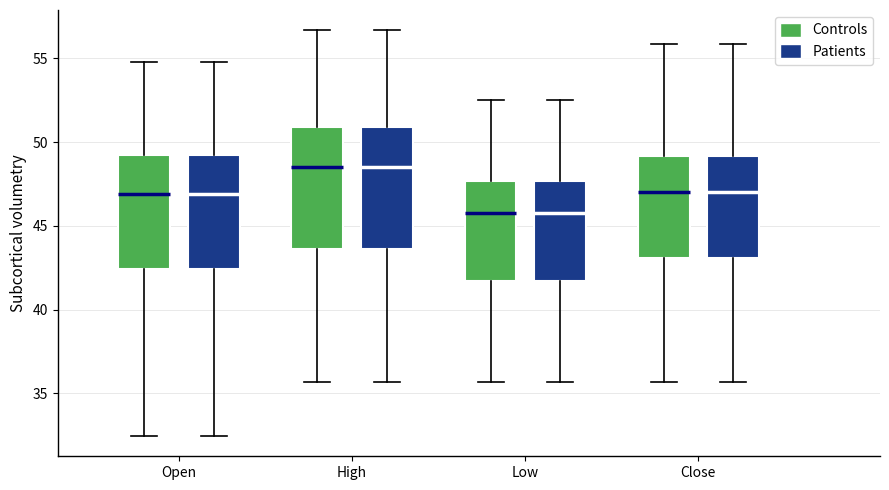

Reading left to right, read every box against the y-axis: the position of its median line, the range the box covers, and the ends of its whiskers. The values are not printed on the chart, so give them approximately, as read against the axis.

Open (Controls): median 47.0, box 42.5 to 49.0, whiskers 32.5 to 55.0
Open (Patients): median 47.0, box 42.5 to 49.0, whiskers 32.5 to 55.0
High (Controls): median 48.5, box 43.5 to 51.0, whiskers 35.5 to 56.5
High (Patients): median 48.5, box 43.5 to 51.0, whiskers 35.5 to 56.5
Low (Controls): median 46.0, box 41.5 to 47.5, whiskers 35.5 to 52.5
Low (Patients): median 46.0, box 41.5 to 47.5, whiskers 35.5 to 52.5
Close (Controls): median 47.0, box 43.0 to 49.0, whiskers 35.5 to 56.0
Close (Patients): median 47.0, box 43.0 to 49.0, whiskers 35.5 to 56.0